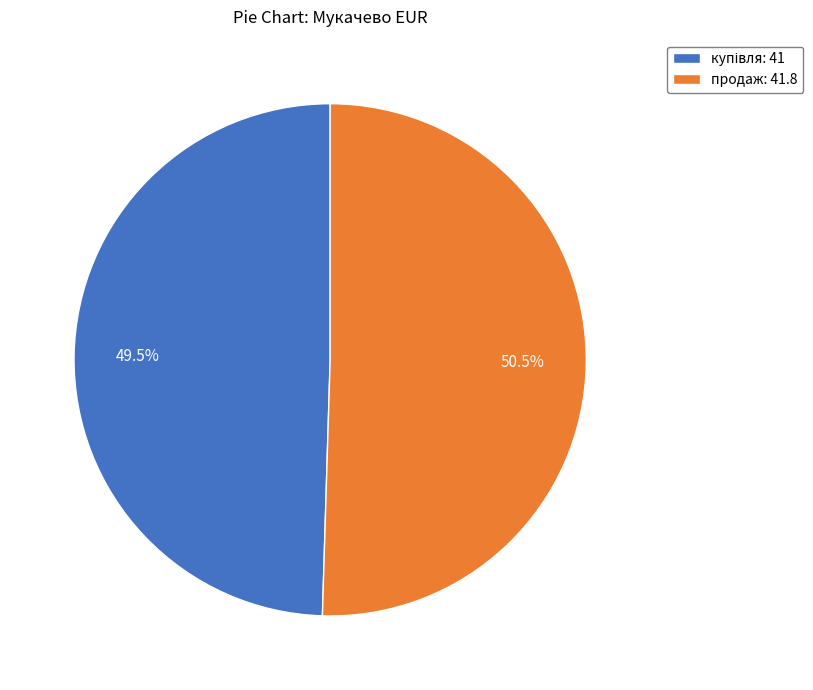

How many segments does this pie chart have?

2